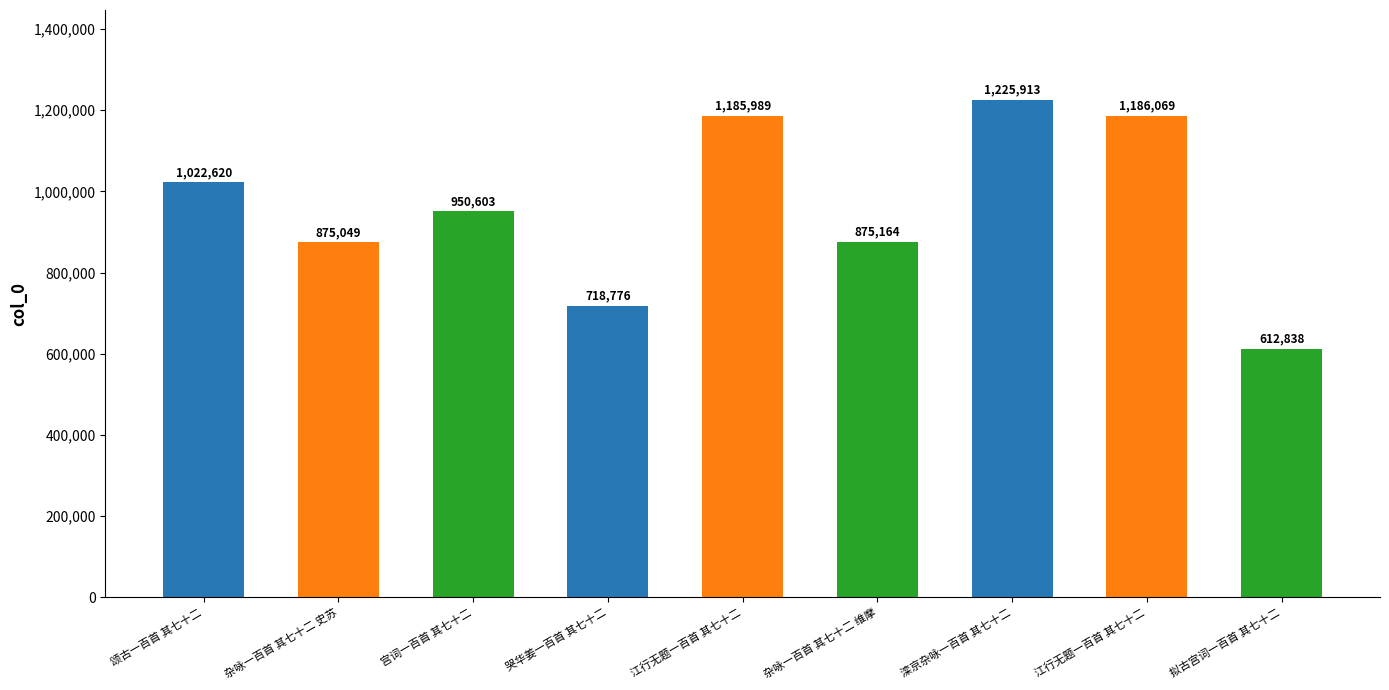

How many series are shown in this chart?

1